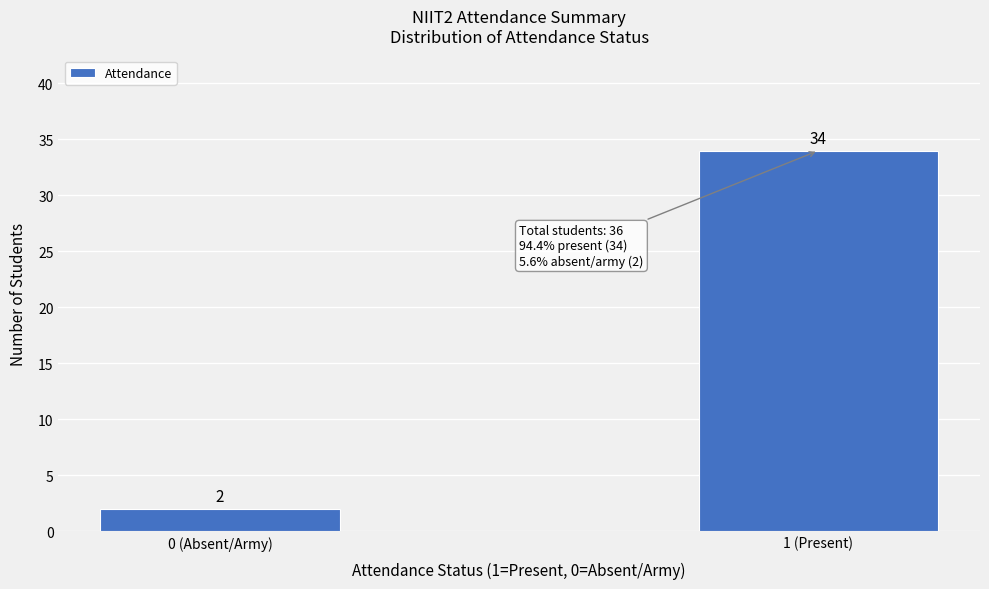

Reading right to left, transcribe all the data shown in this chart.

1 (Present)=34	0 (Absent/Army)=2